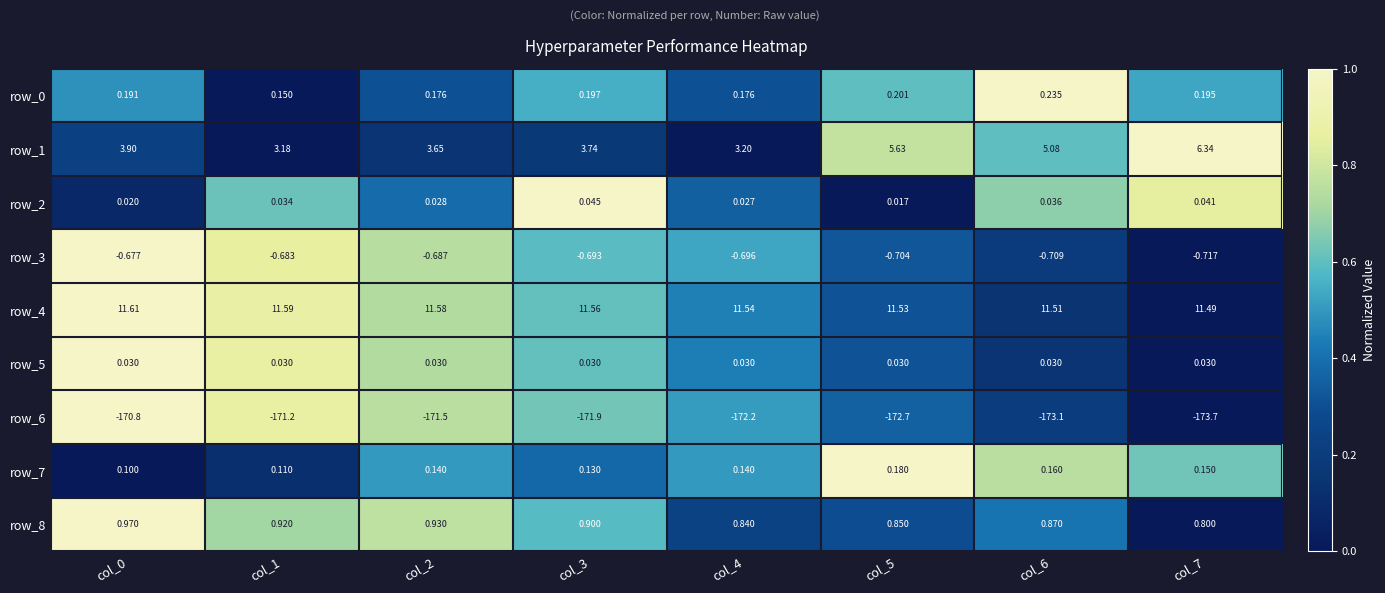

Which series has the largest range (max minus min)?

row_1